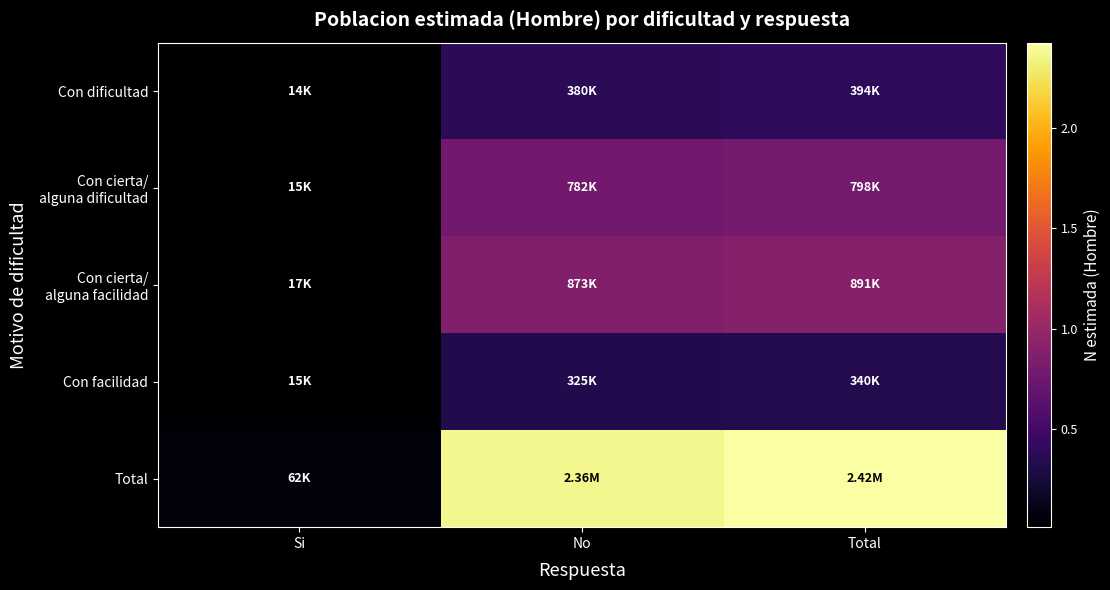

Which series has the largest total across all categories?

Total